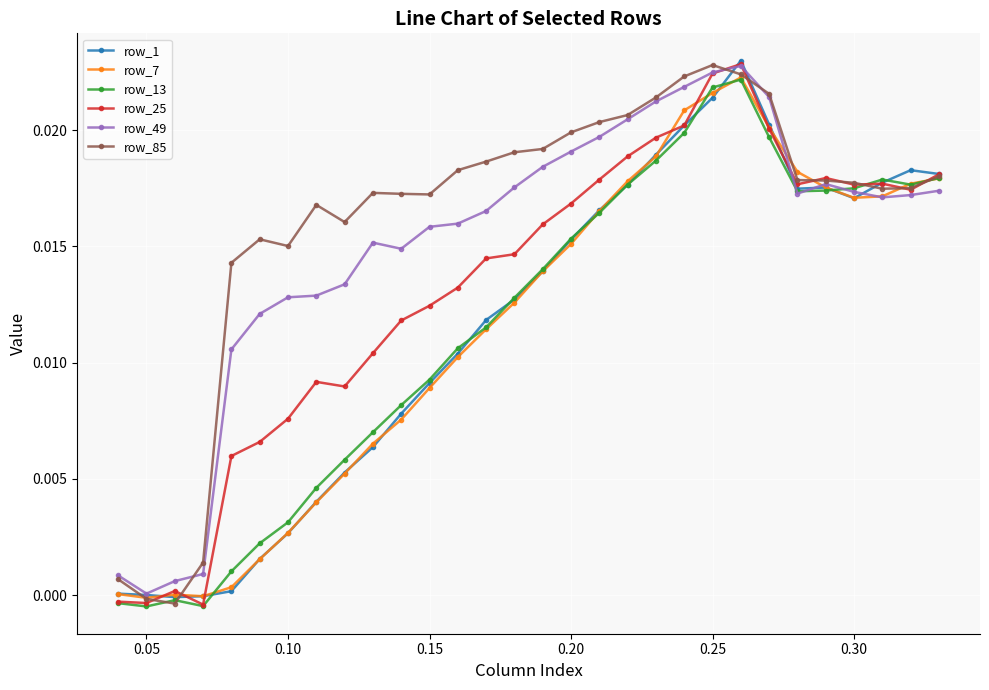

Which series has the largest total across all categories?

row_85